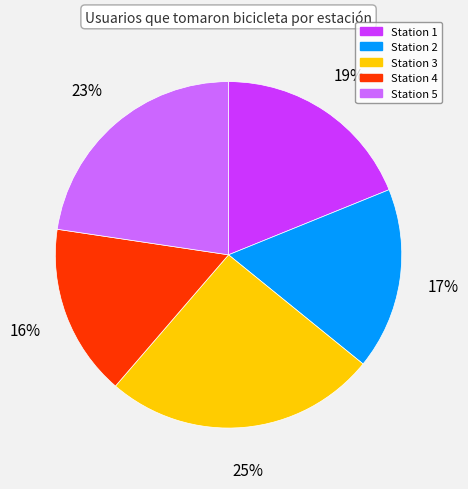

Approximately how many times larger is the value at Station 1 compared to Station 2?

1.1